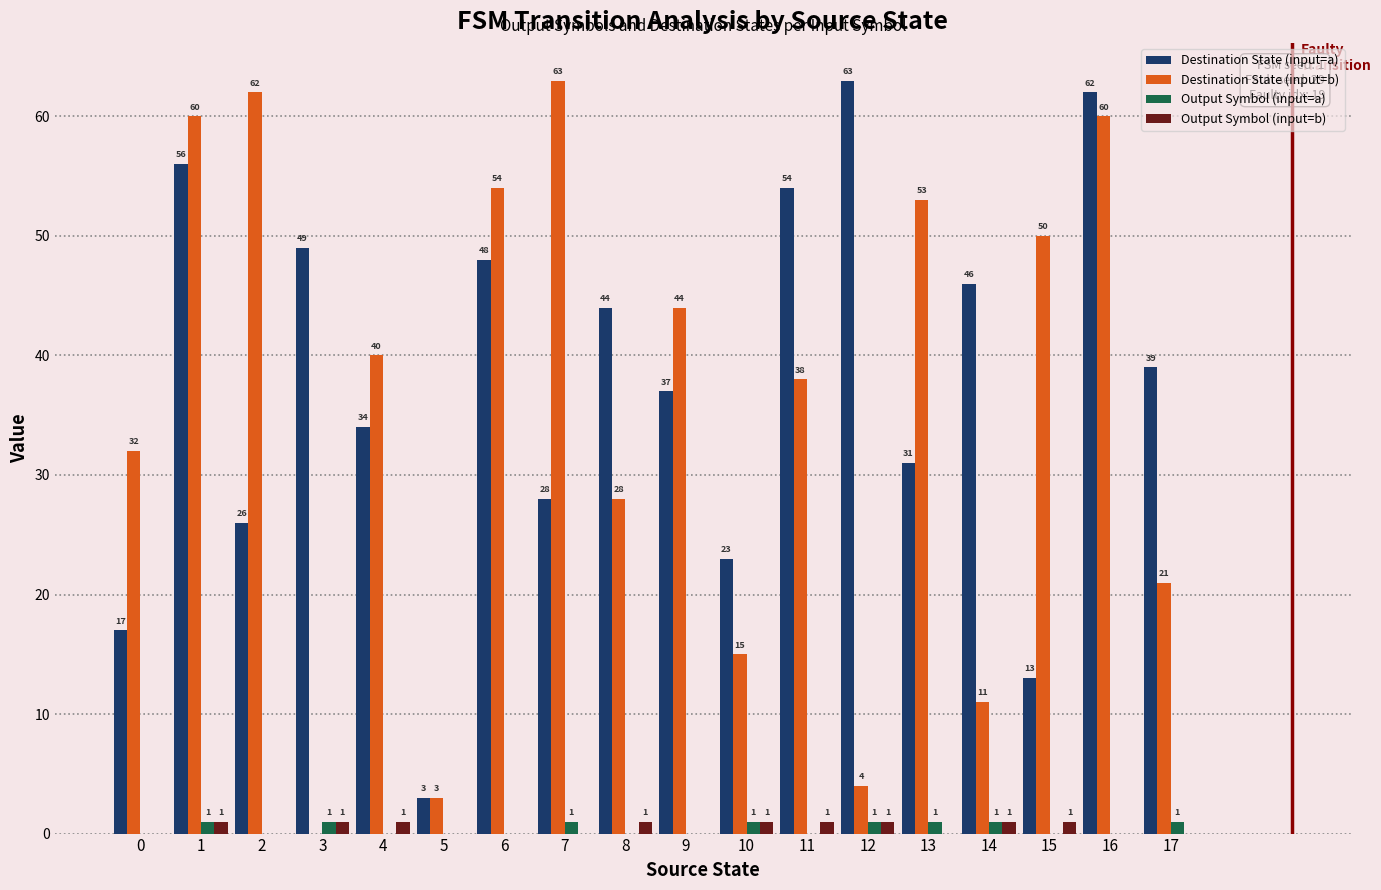

What is the maximum value shown in the chart?

63